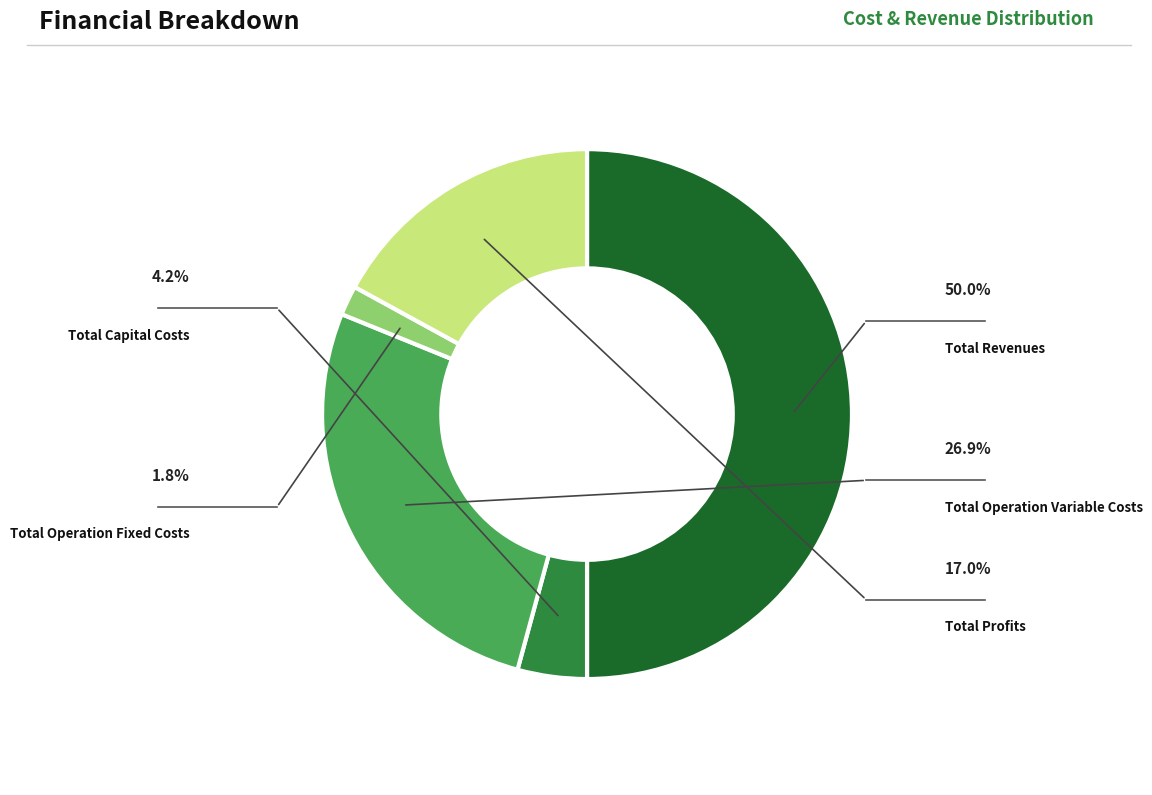

How many slices are in this pie chart?

5